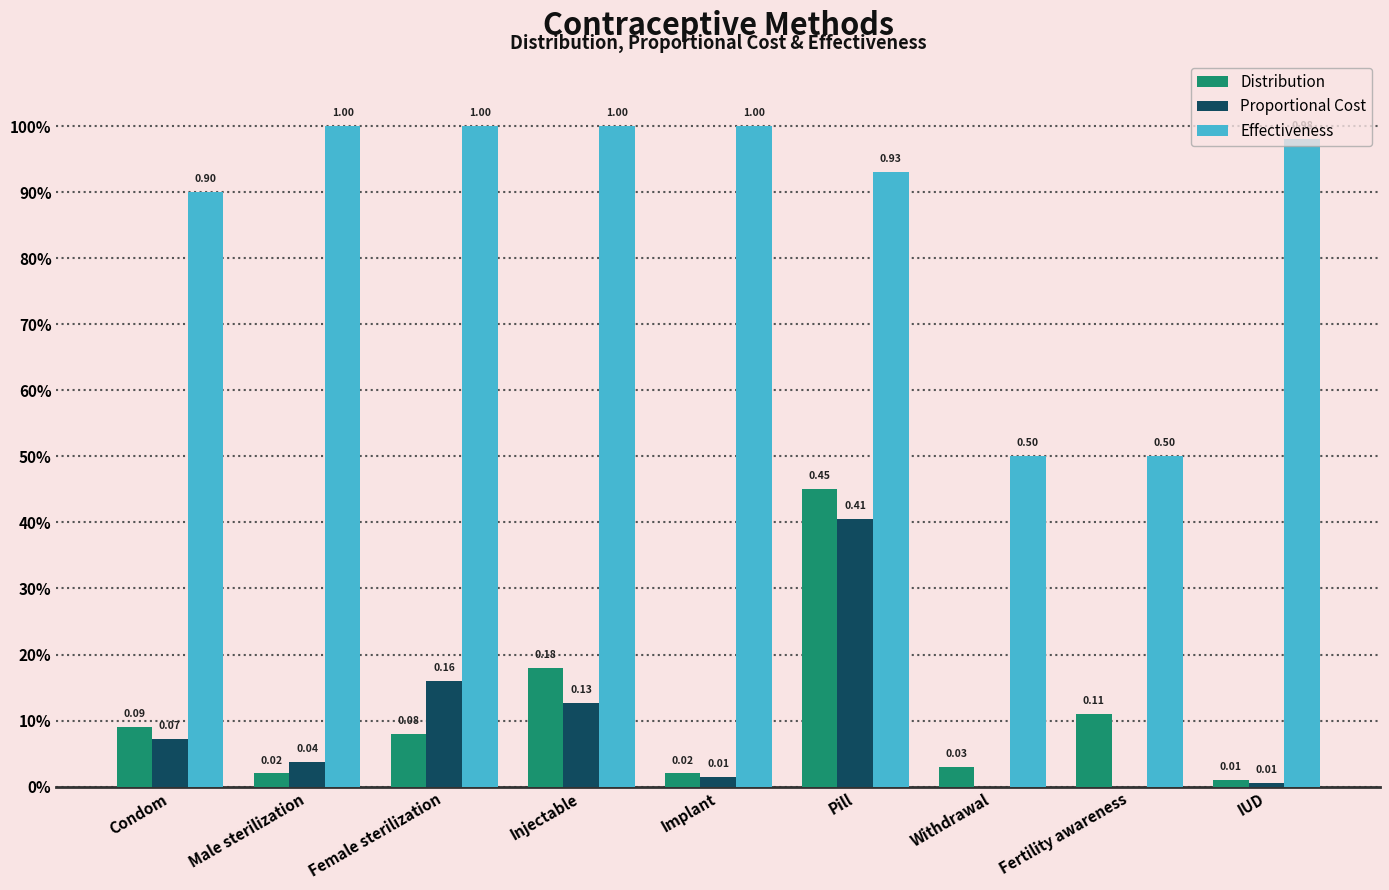

What are all the series names shown in the legend?

Distribution, Proportional Cost, Effectiveness